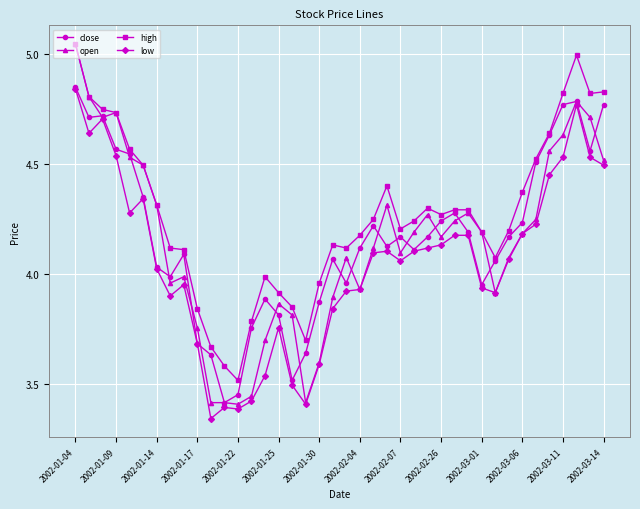

True or false: high and low intersect in this chart.

False